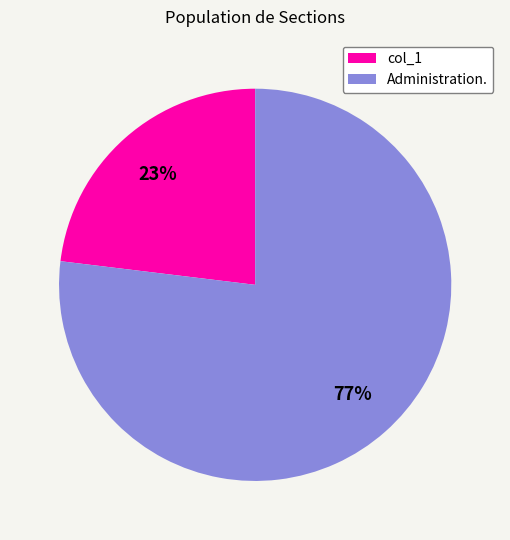

Do Administration. and col_1 together represent more than half of the pie?

Yes